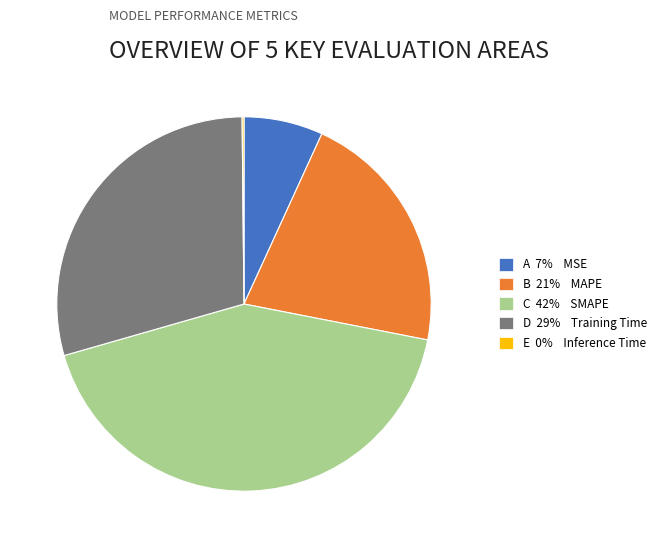

Is there a majority slice in this chart?

No